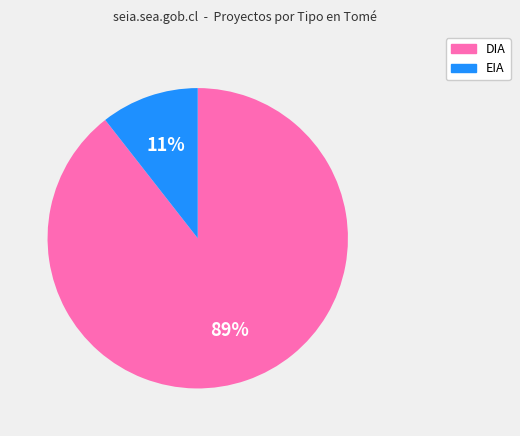

Is it true that DIA is 89% of the pie?

True